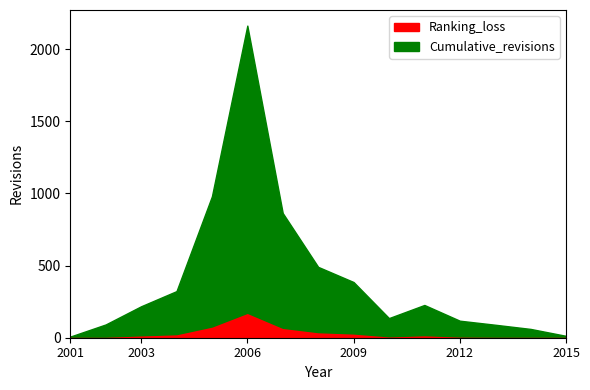

Does the chart have visible grid lines?

No